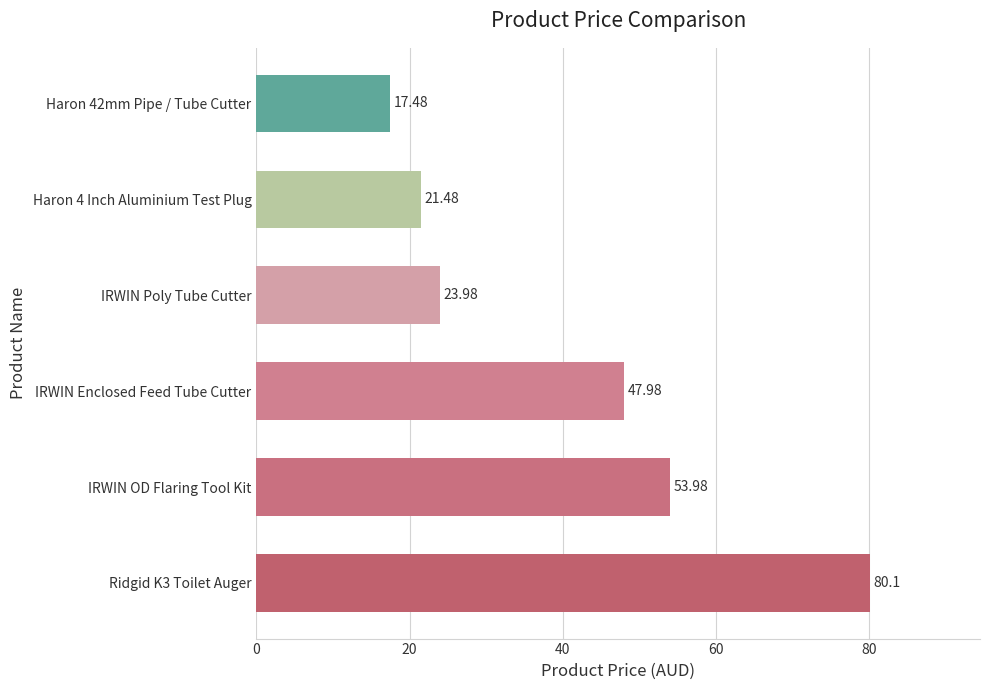

What is the change in value from Ridgid K3 Toilet Auger to IRWIN Poly Tube Cutter?

-56.1